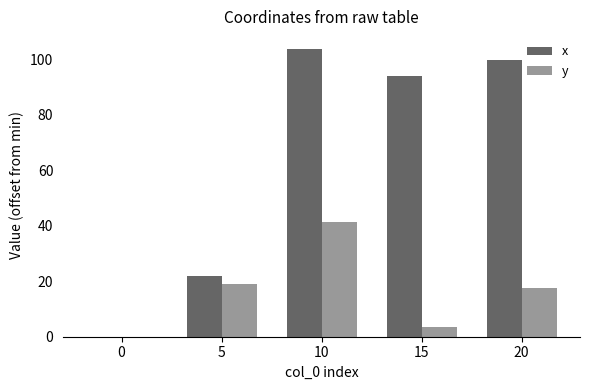

Reading left to right, extract all data points from this chart.

x: 0=0.0	5=21.8	10=103.8	15=93.8	20=99.7
y: 0=0.0	5=18.9	10=41.2	15=3.5	20=17.7